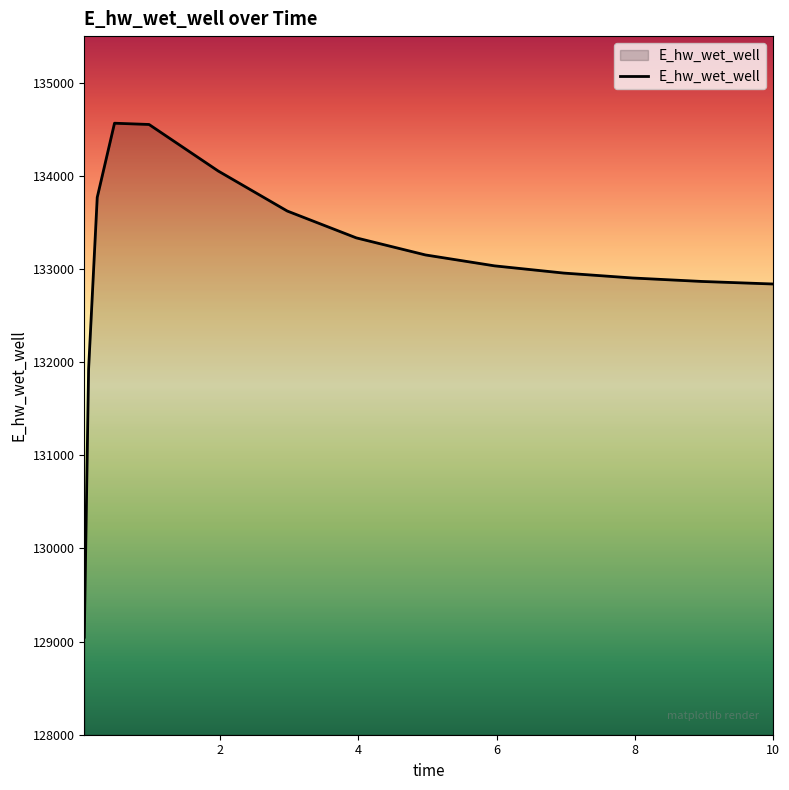

What is the greatest value displayed?

134564.9